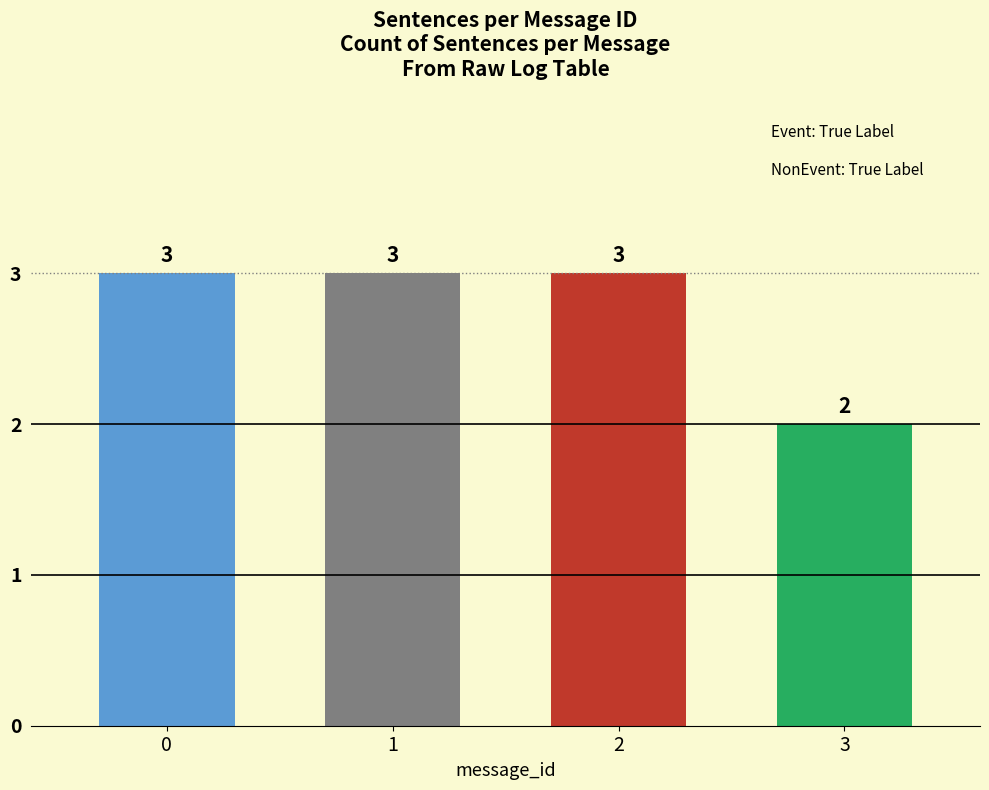

What is the maximum value shown in the chart?

3